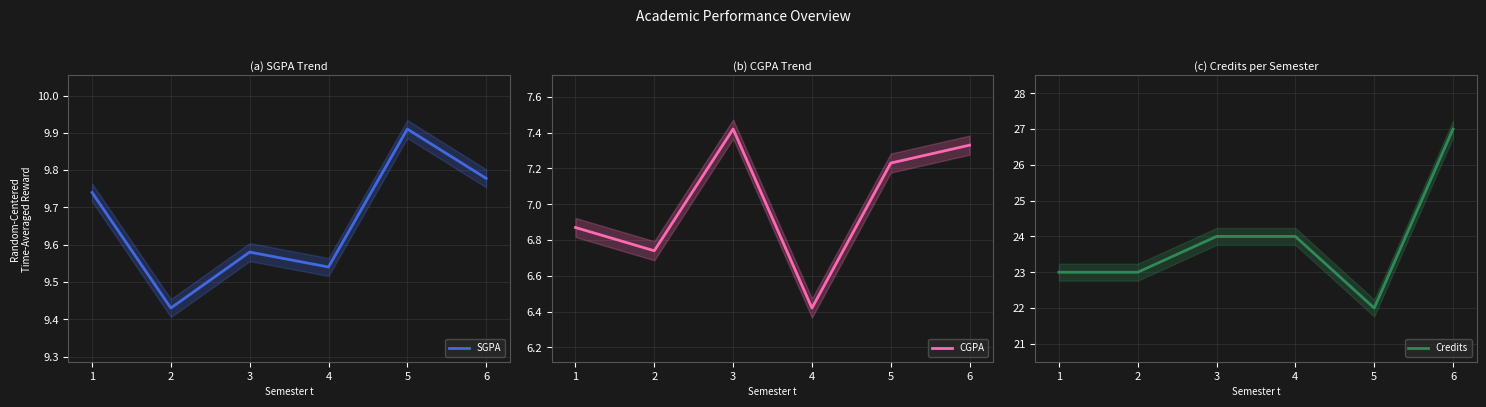

True or false: SGPA has more than 0 interior local peaks.

True